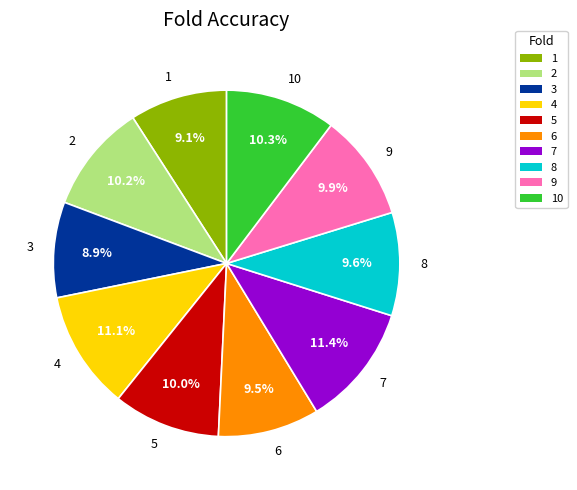

What percentage is the 1 slice, to the nearest percent?

9%